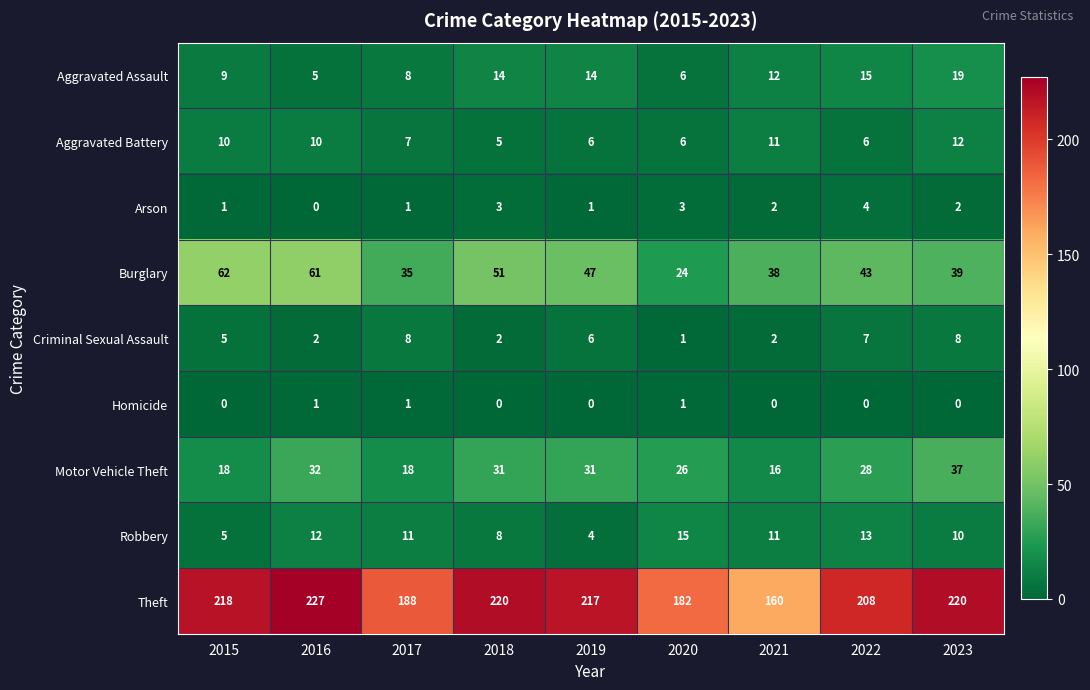

The Robbery series shows 15 at 2017. True or false?

False